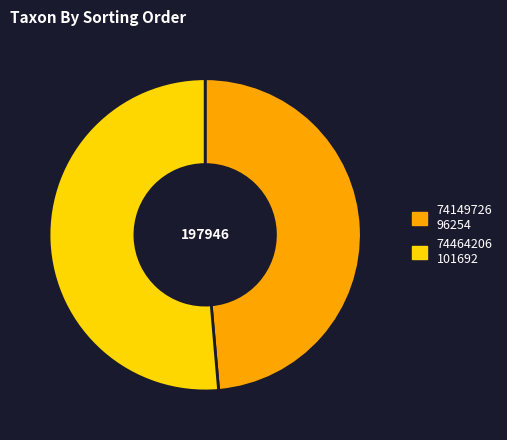

What is the largest slice in the pie chart?

74464206